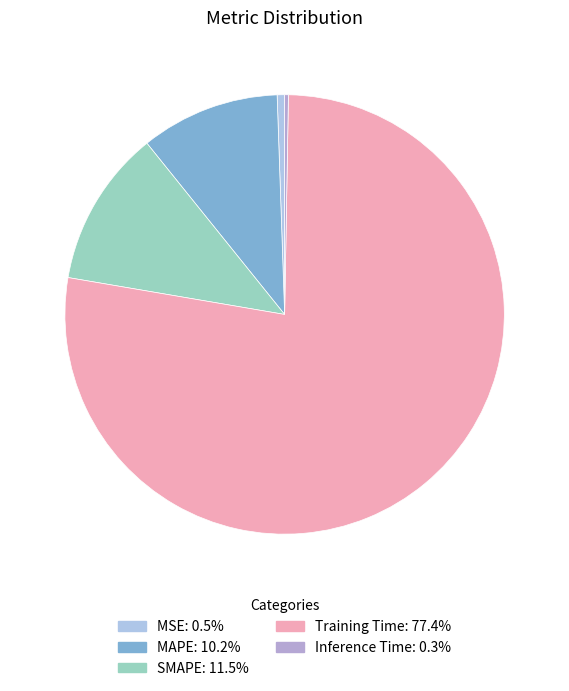

What is the total percentage of MAPE and Training Time?

87.6%